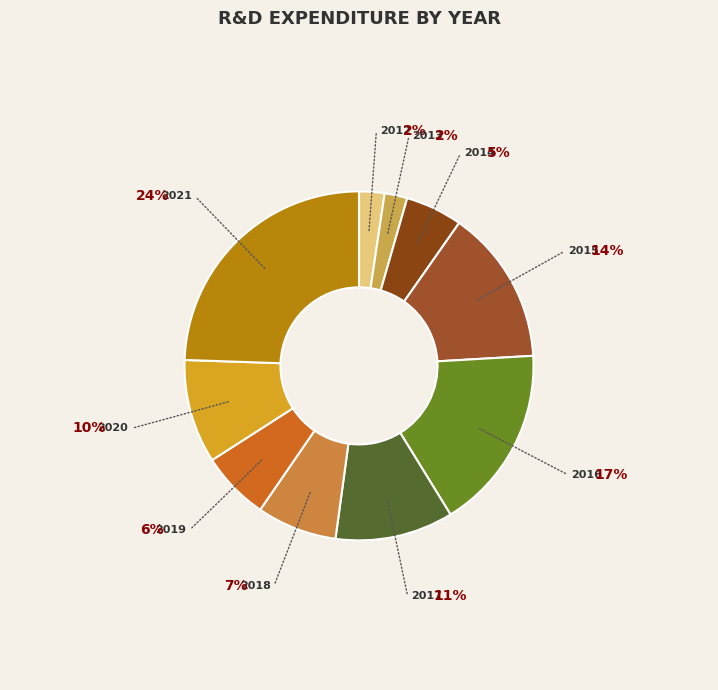

Is there any slice that represents more than half of the pie?

No